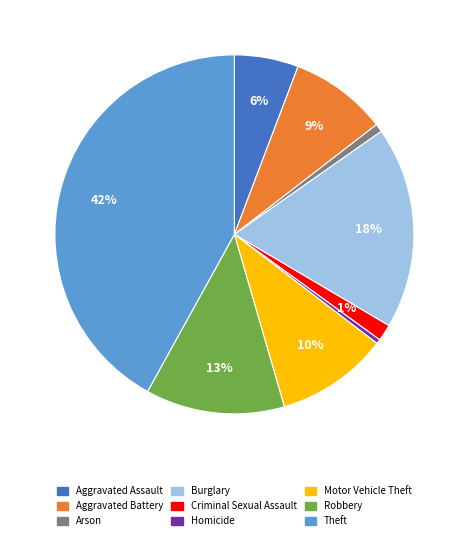

Count the number of slices in the pie.

9